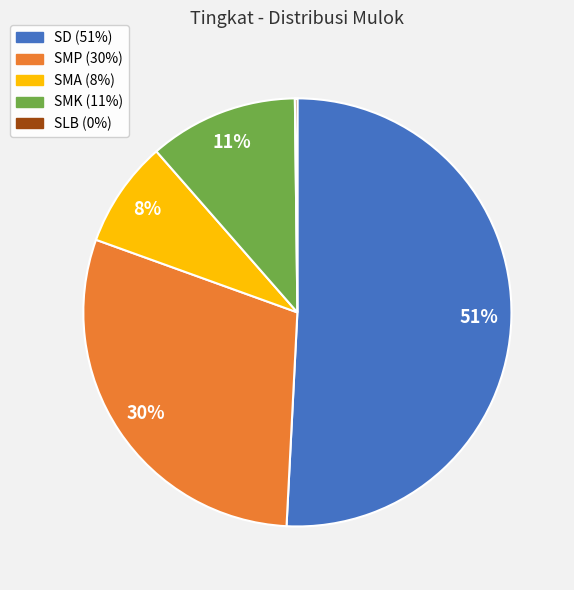

To the nearest percent, what portion does SD represent?

51%